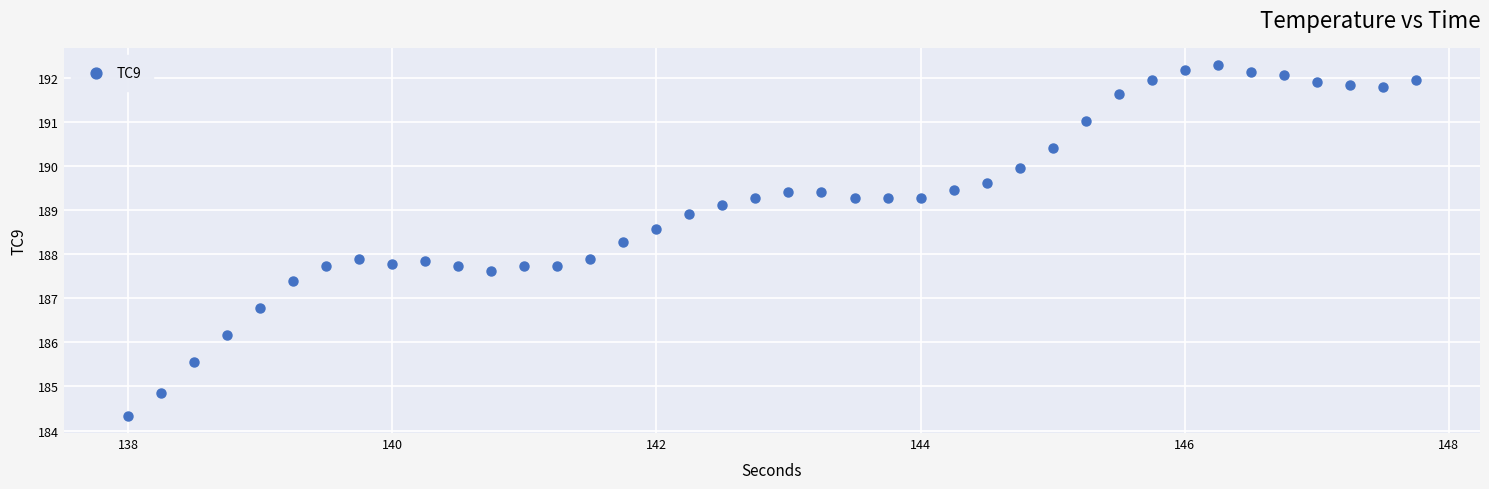

What is the range of Y values (max minus min)?

7.9